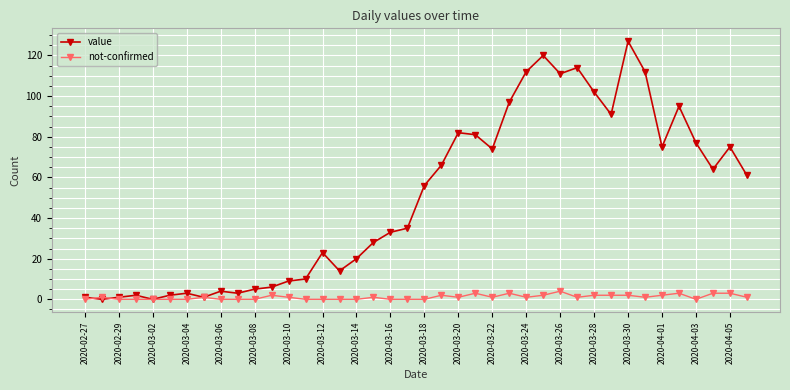

Reading left to right, extract all data points from this chart.

value: 1	0	1	2	0	2	3	1	4	3	5	6	9	10	23	14	20	28	33	35	56	66	82	81	74	97	112	120	111	114	102	91	127	112	75	95	77	64	75	61
not-confirmed: 0	1	0	0	0	0	0	1	0	0	0	2	1	0	0	0	0	1	0	0	0	2	1	3	1	3	1	2	4	1	2	2	2	1	2	3	0	3	3	1